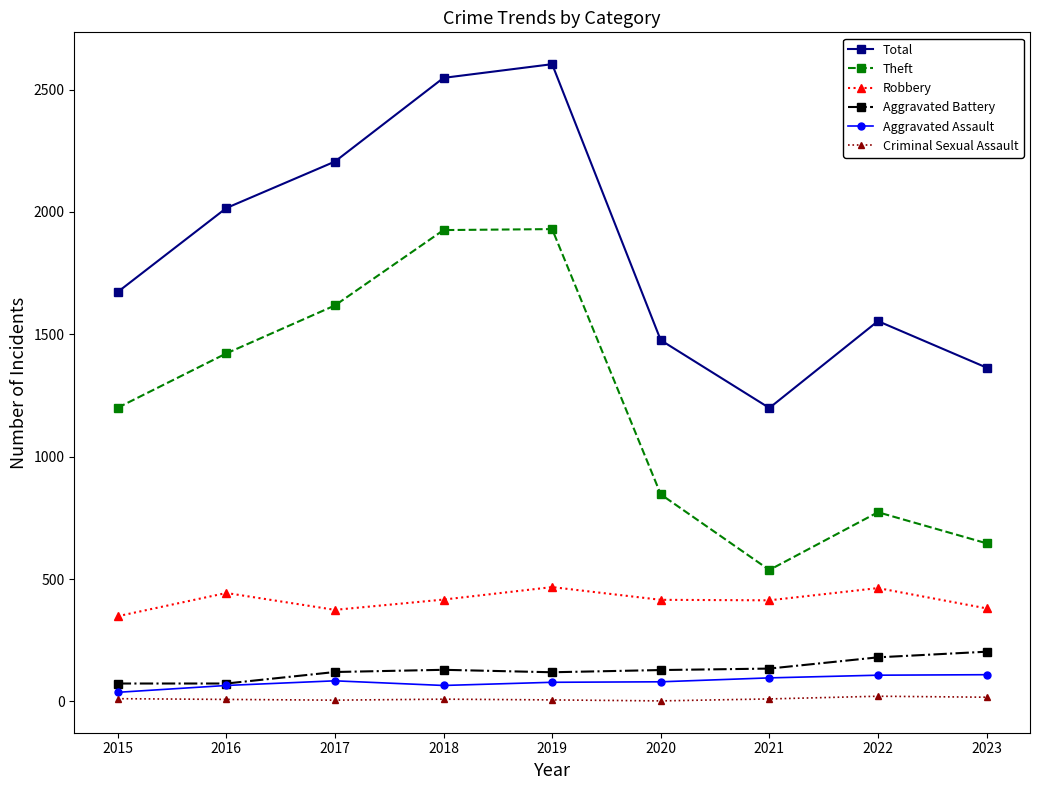

Is the value of Total at 2016 greater than the value of Aggravated Assault at 2019?

Yes